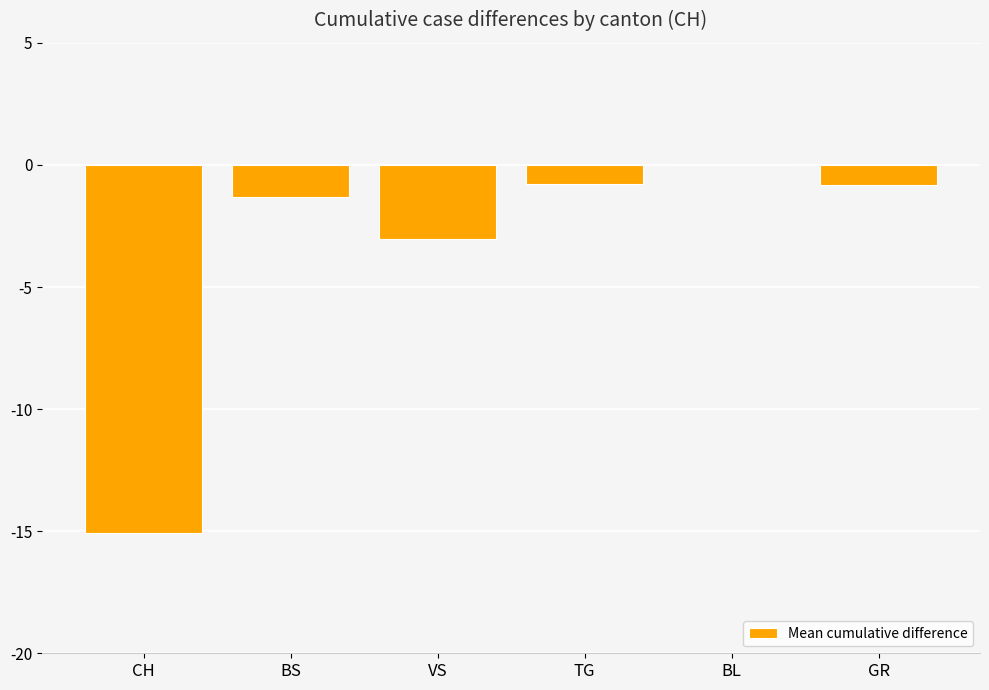

The chart shows a value of -1.3 at BS. True or false?

True